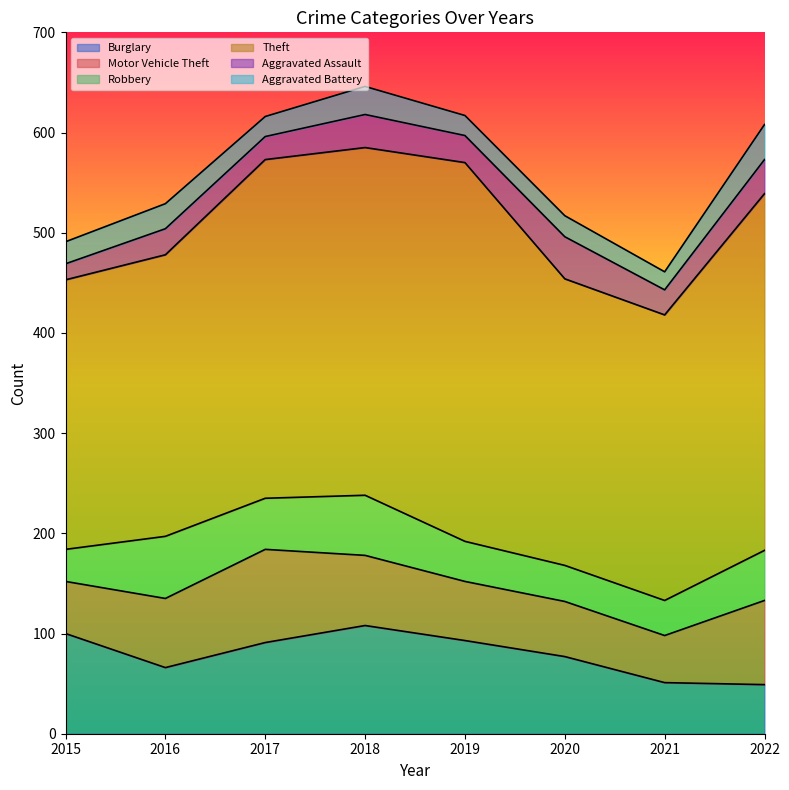

Is the value of Motor Vehicle Theft at 2020 greater than the value of Theft at 2016?

No